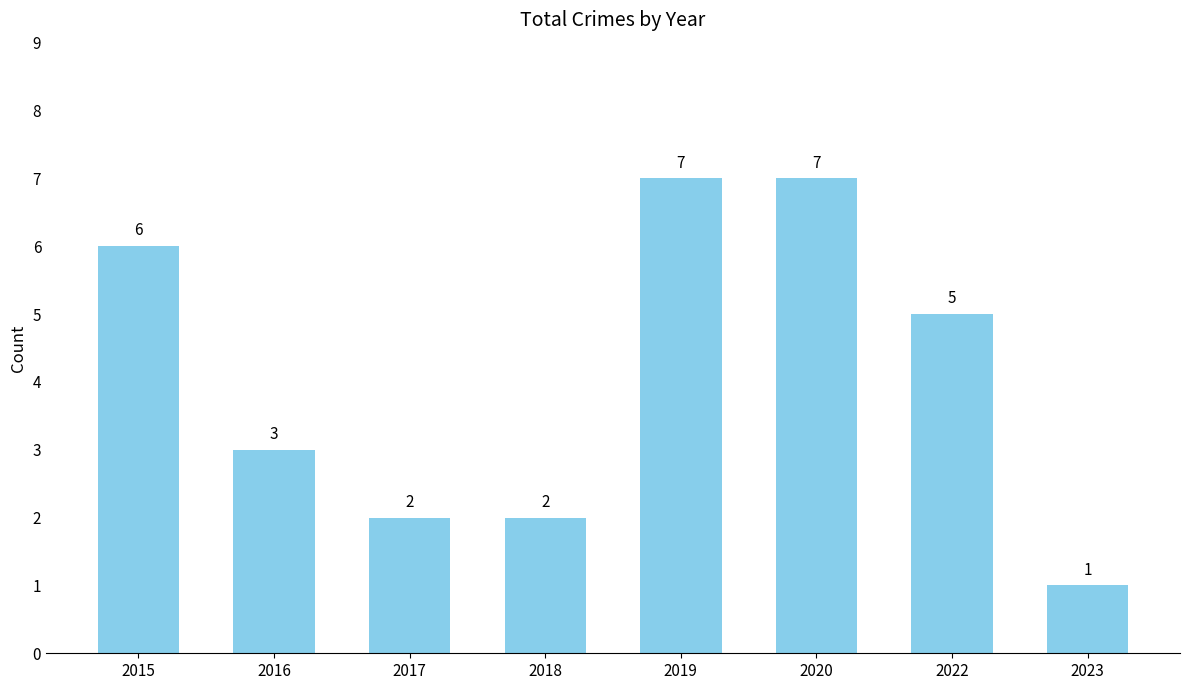

What is the value of the 5th bar from the left?

7